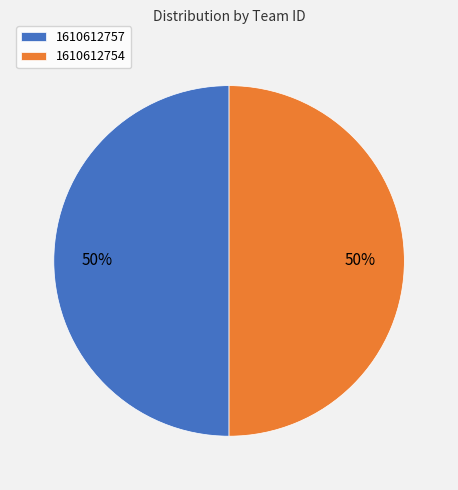

Is it true that 1610612757 is 50% of the pie?

True